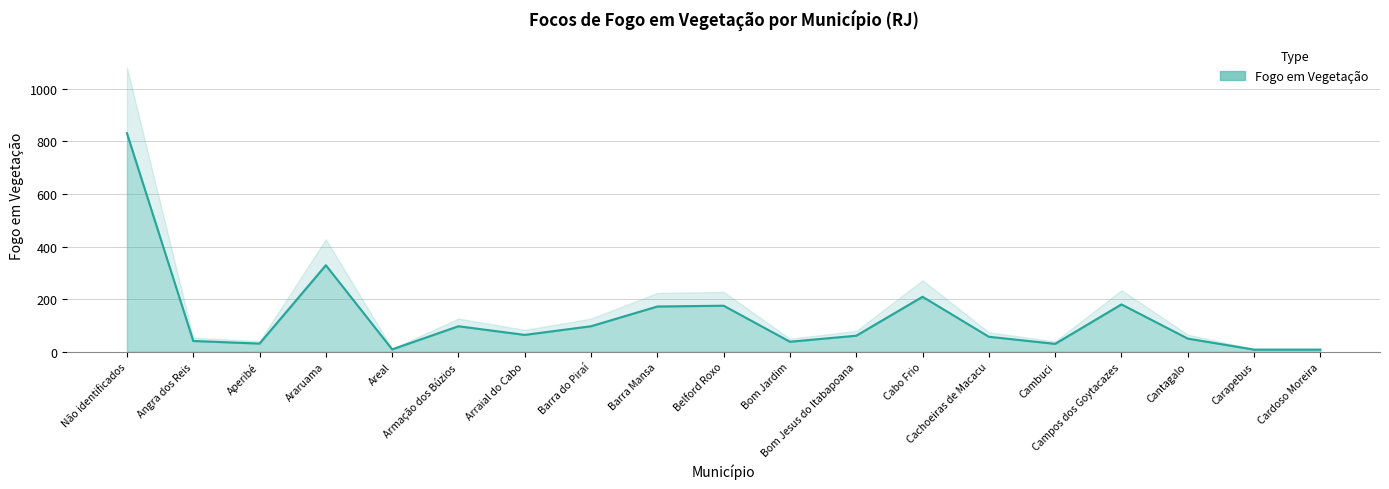

What is the difference between the values at Araruama and Cambuci?

299